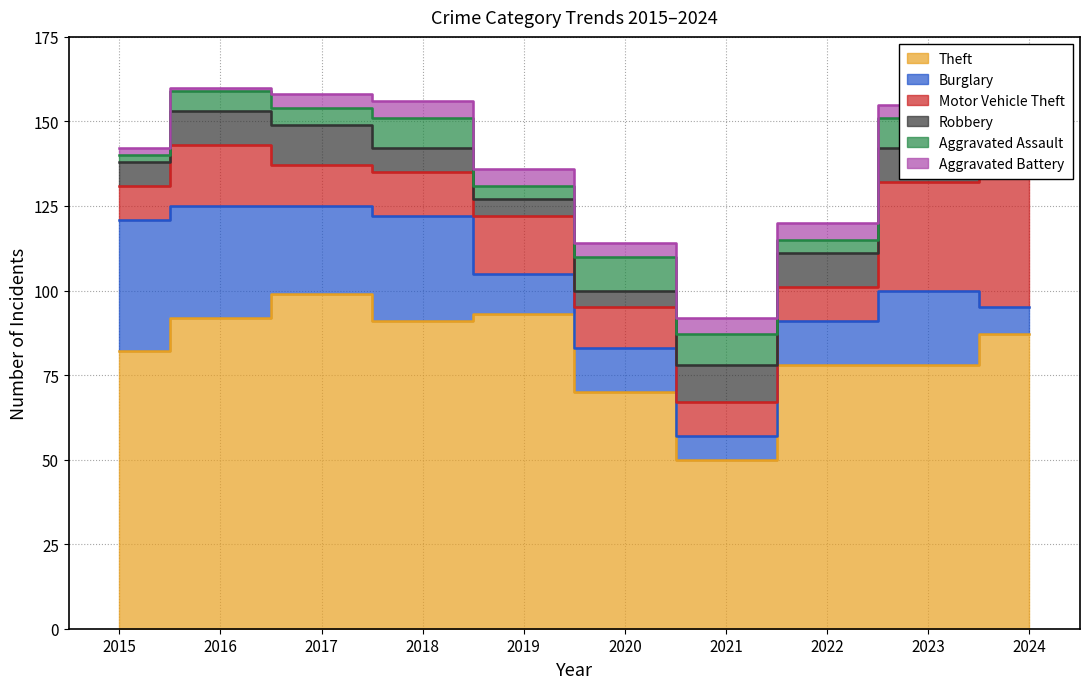

Reading left to right, transcribe all the data shown in this chart.

Theft: 82	92	99	91	93	70	50	78	78	87
Burglary: 39	33	26	31	12	13	7	13	22	8
Motor Vehicle Theft: 10	18	12	13	17	12	10	10	32	39
Robbery: 7	10	12	7	5	5	11	10	10	8
Aggravated Assault: 2	6	5	9	4	10	9	4	9	6
Aggravated Battery: 2	1	4	5	5	4	5	5	4	5